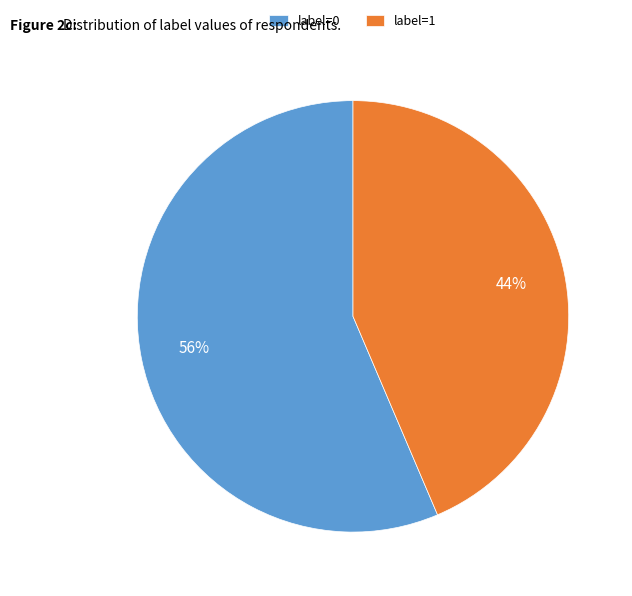

To the nearest percent, what is the combined percentage of label=1 and label=0?

100%